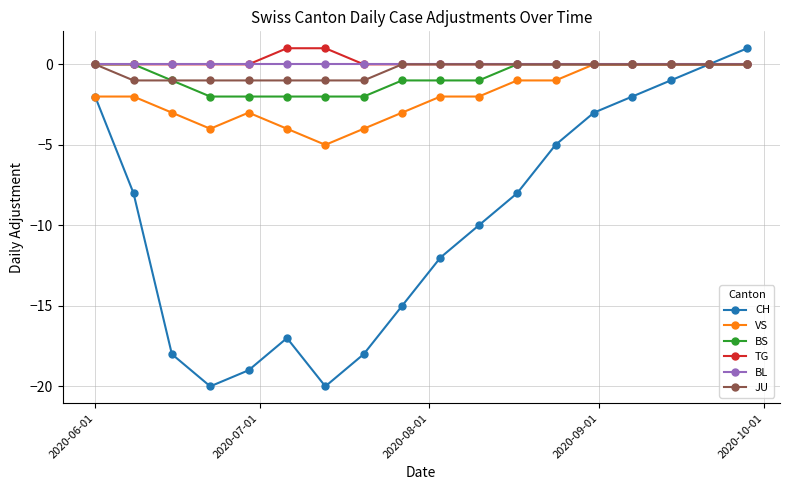

Which series has the widest spread of values?

CH